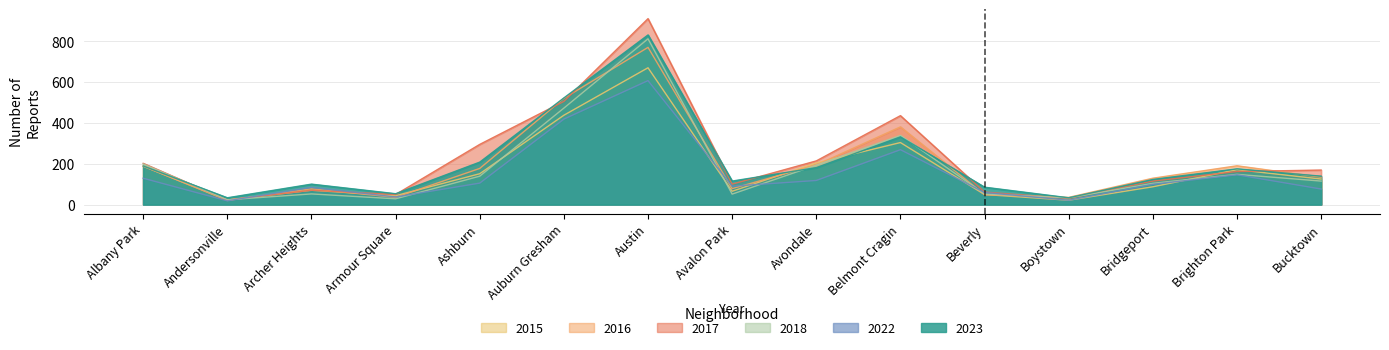

Which series ends up on top after the final intersection of 2017 and 2015?

2017